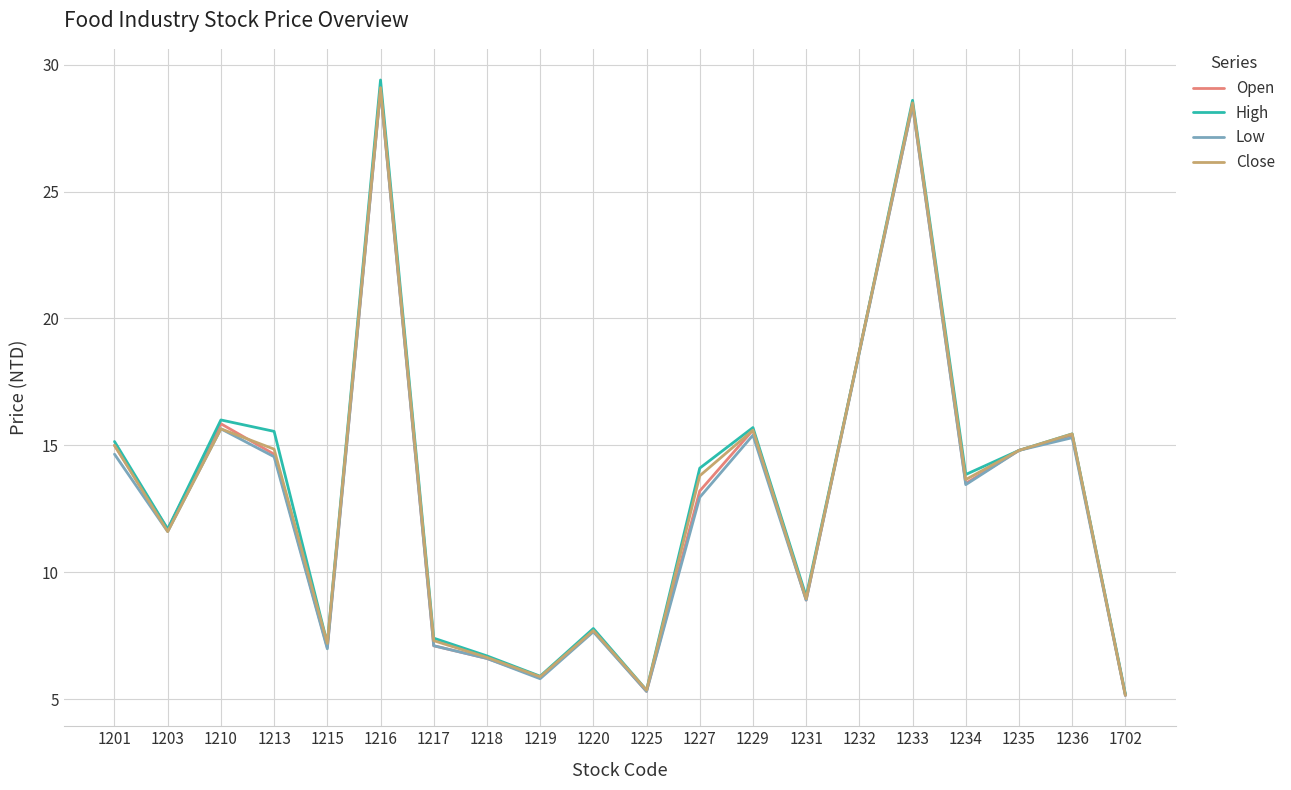

Read the High value at 1233.

28.6